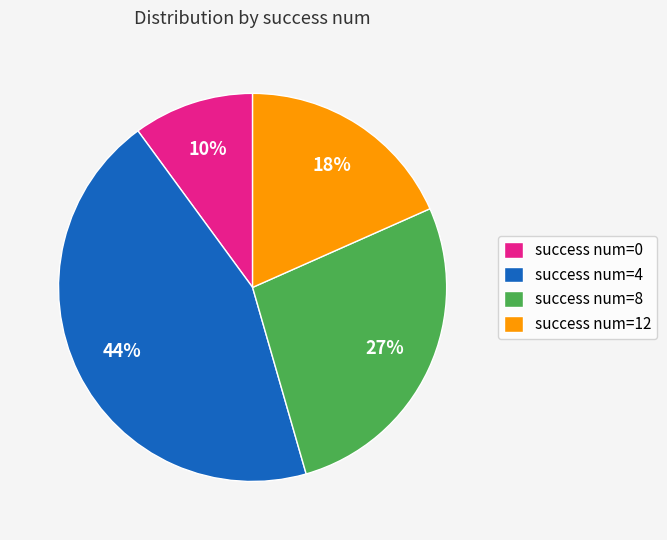

To the nearest percent, what is the average slice percentage?

25%